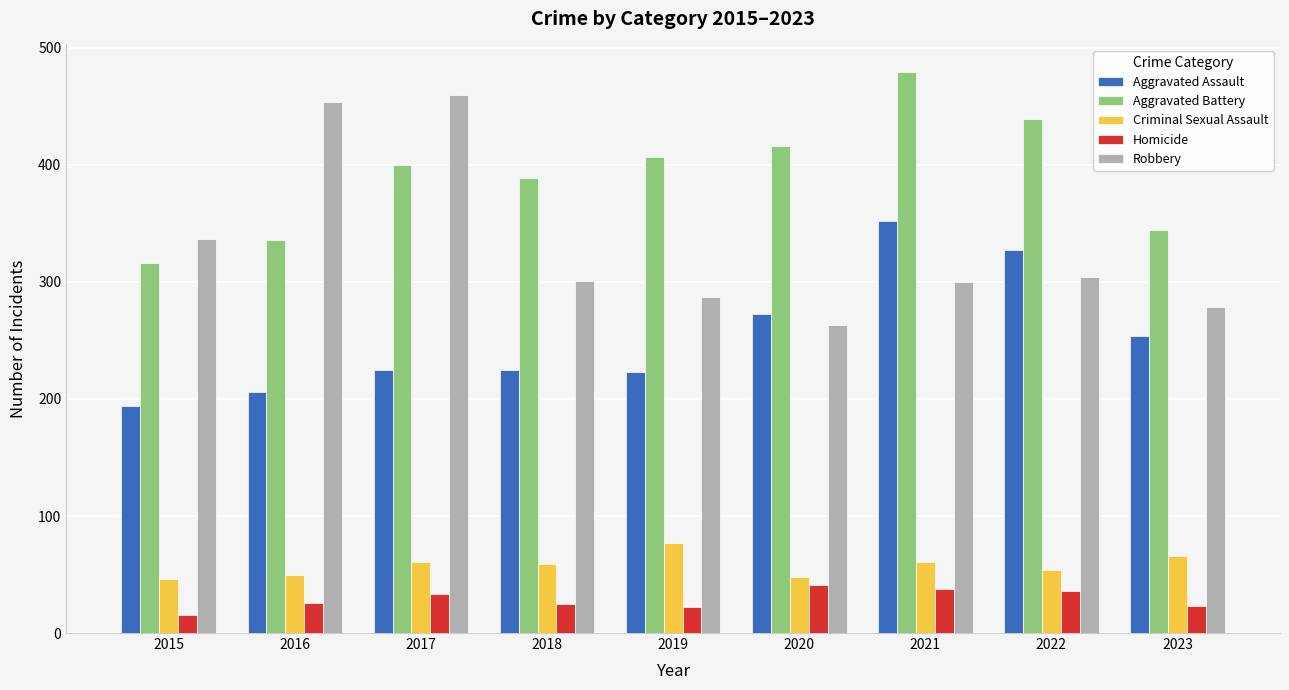

Which series has the widest spread of values?

Robbery